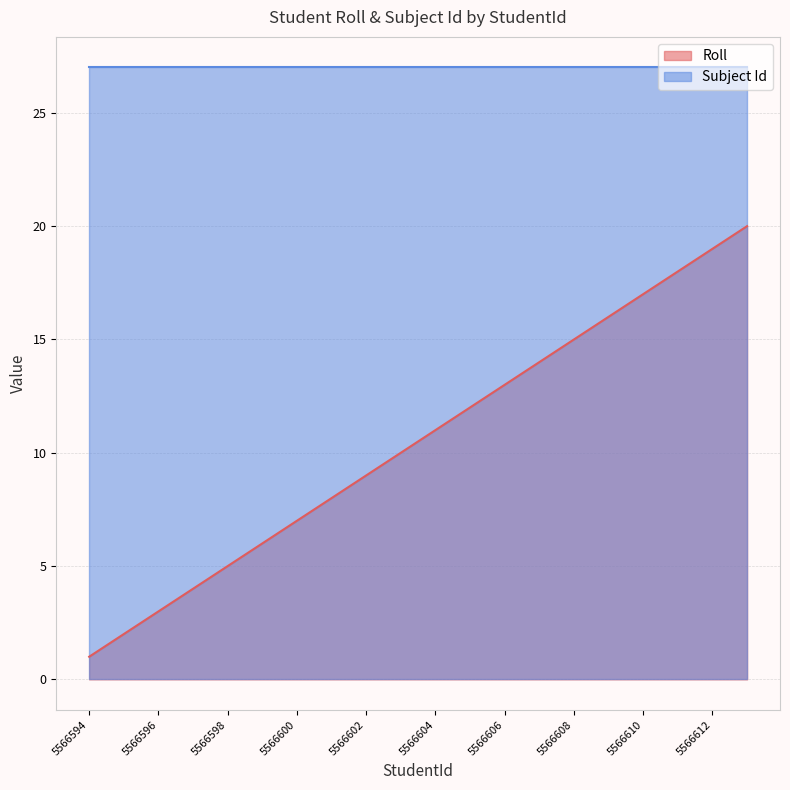

How many values are below 11?

10